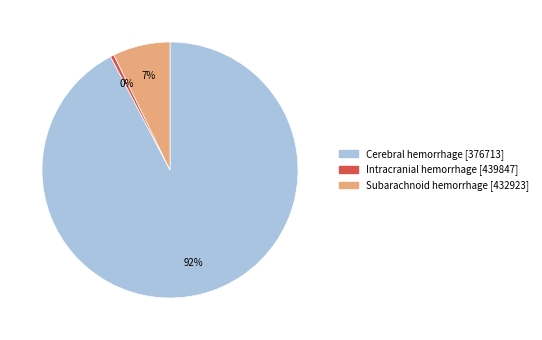

Is there a majority slice in this chart?

Yes